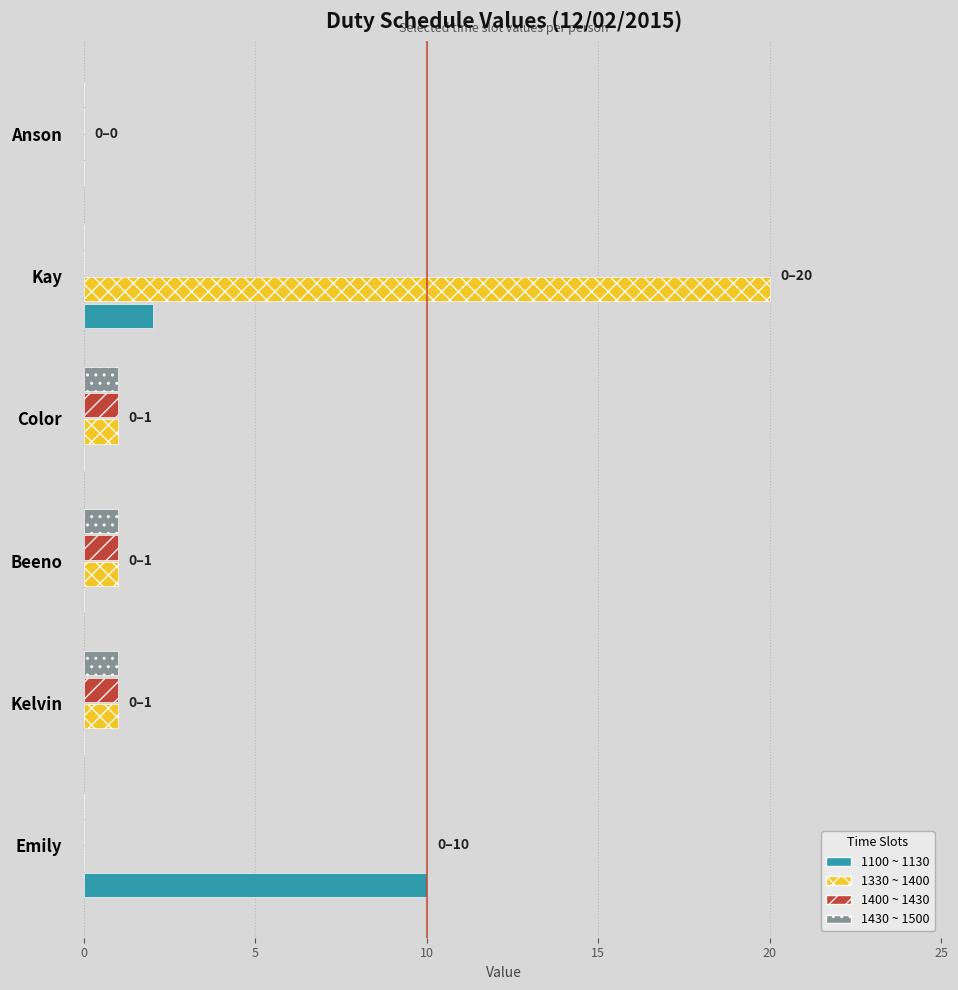

Which series has the largest total across all categories?

1330 ~ 1400